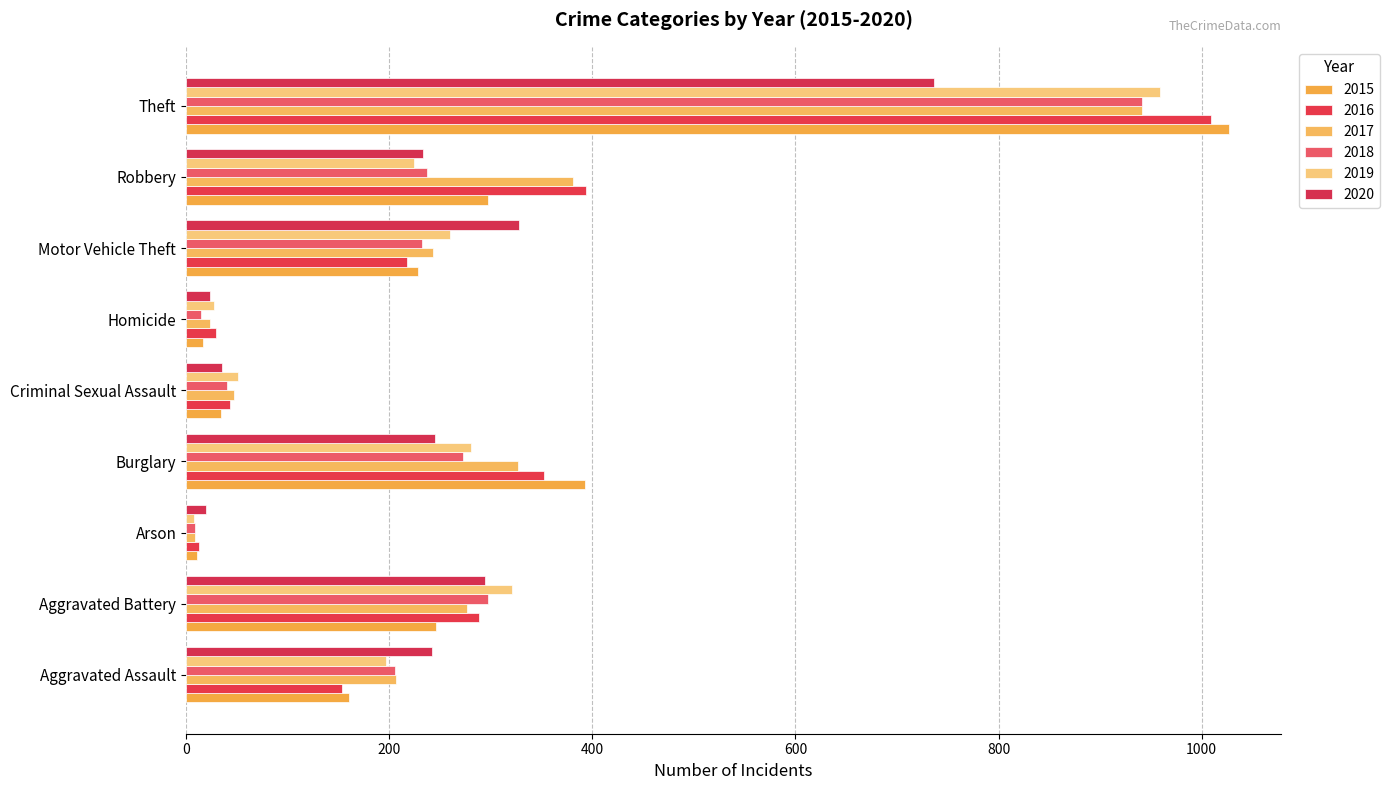

At which category does the chart reach its peak across all series?

Theft